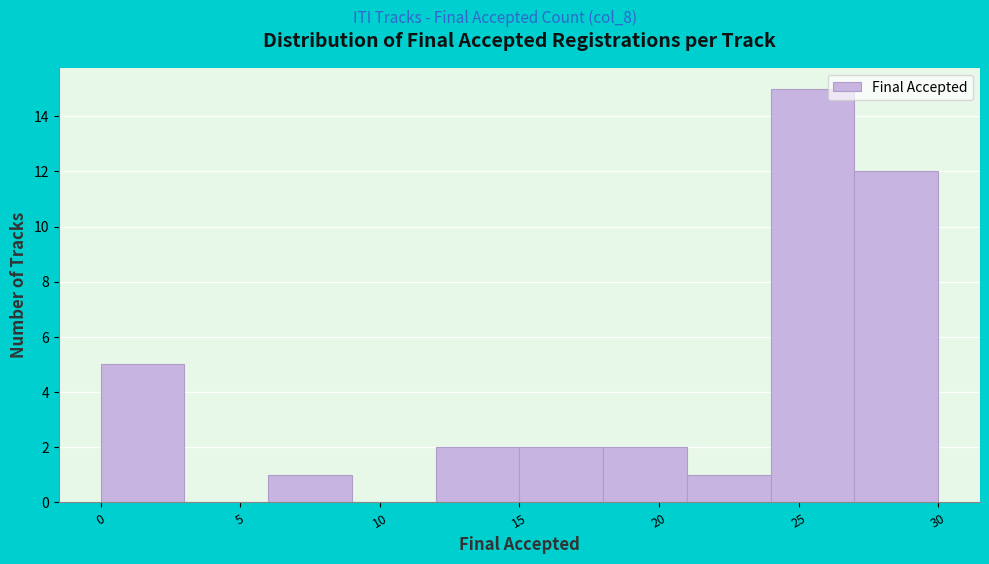

What is the height of the bar covering 15 to 18 on the x-axis? The values are not printed on the chart, so give them approximately, as read against the axis.

2